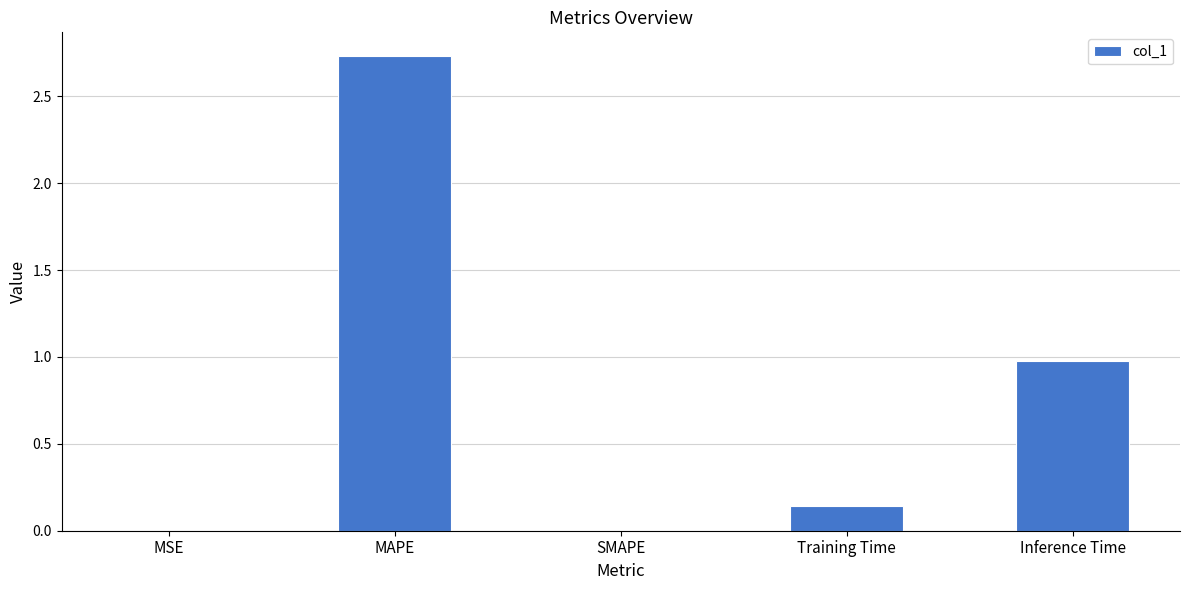

At which category does the chart reach its peak across all series?

MAPE